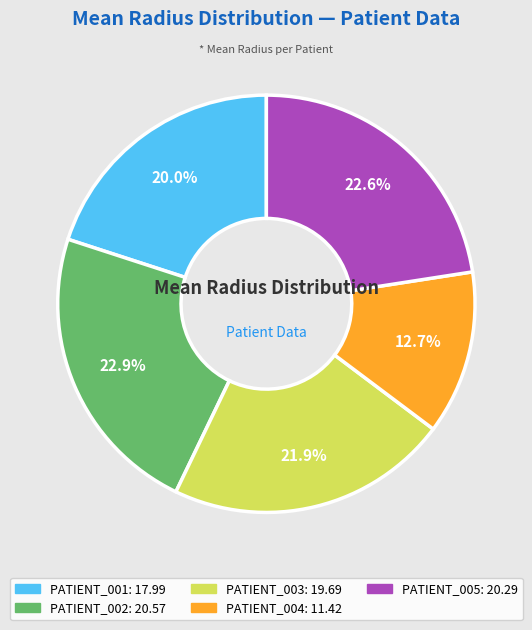

What is the total percentage of PATIENT_003 and PATIENT_001?

41.9%